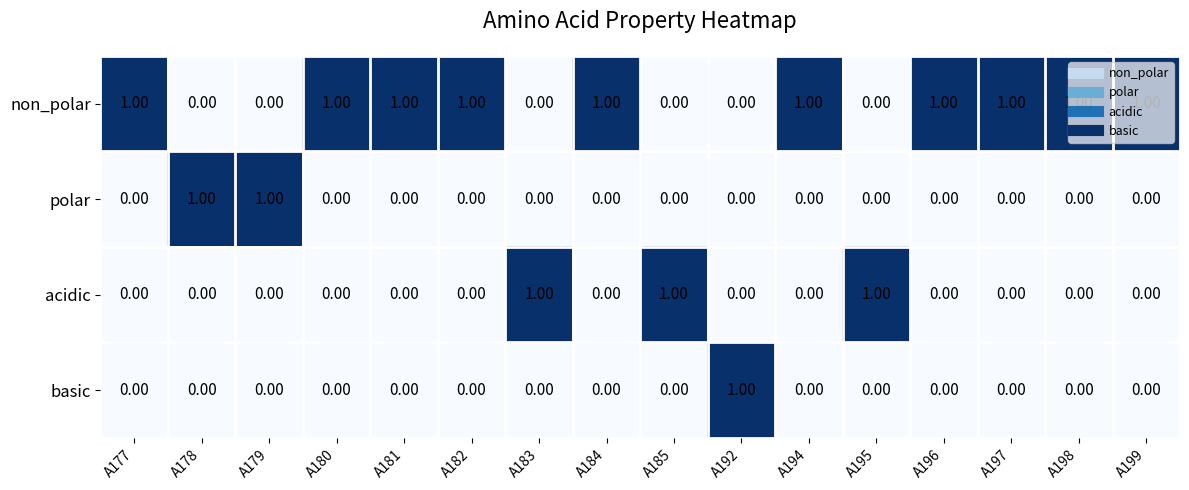

Is the value of non_polar at A179 greater than the value of polar at A179?

No